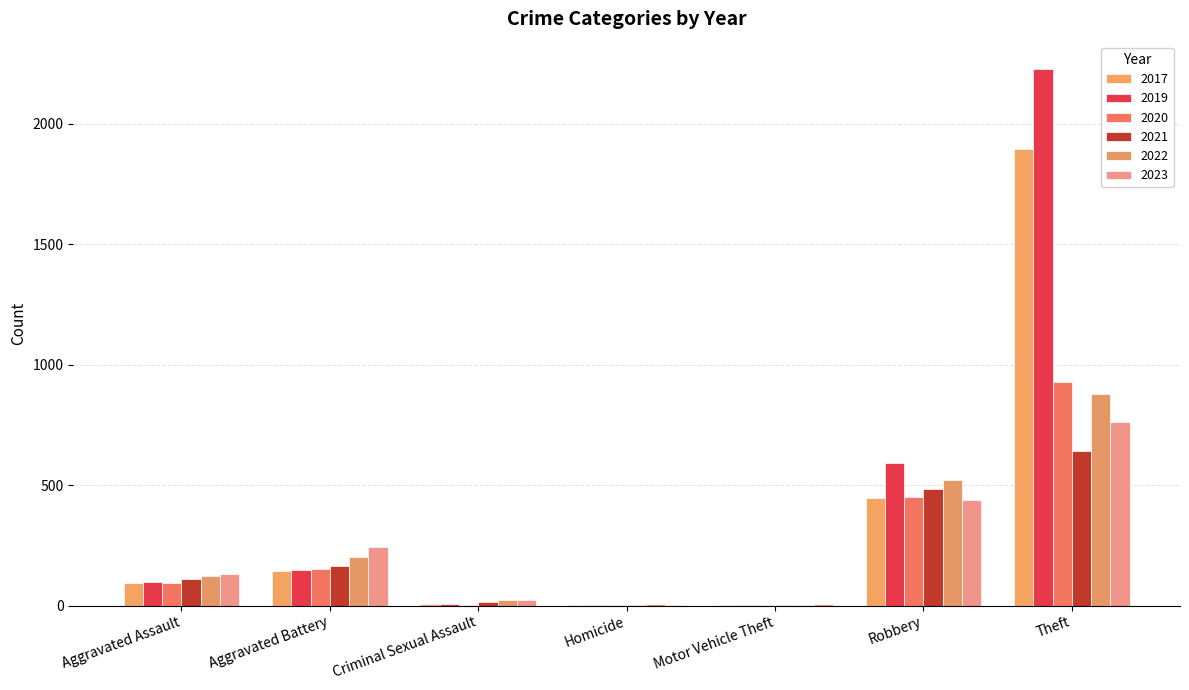

The value of 2021 at Criminal Sexual Assault is 9. True or false?

False